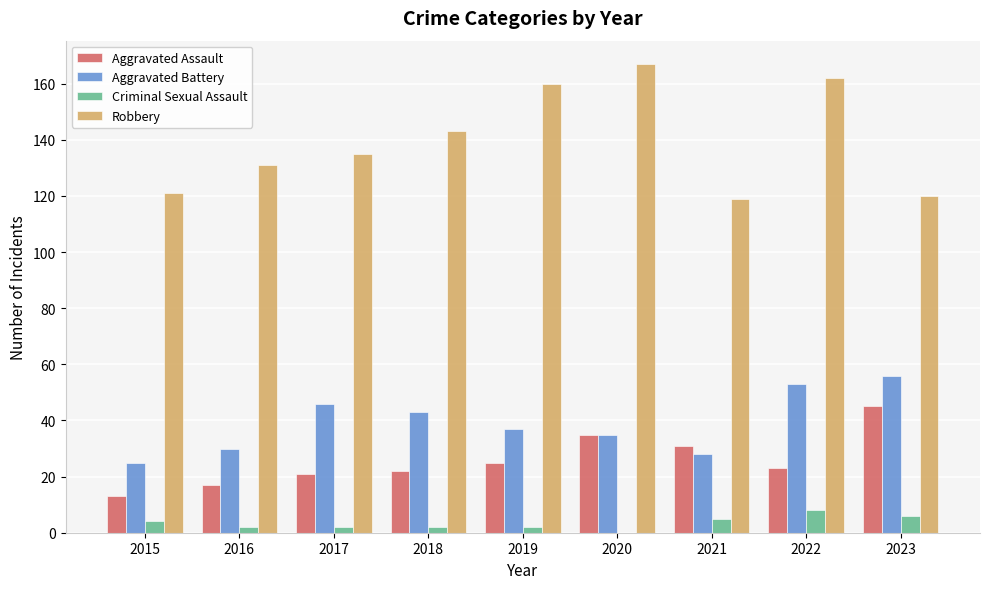

Which series changed the most between 2016 and 2022?

Robbery